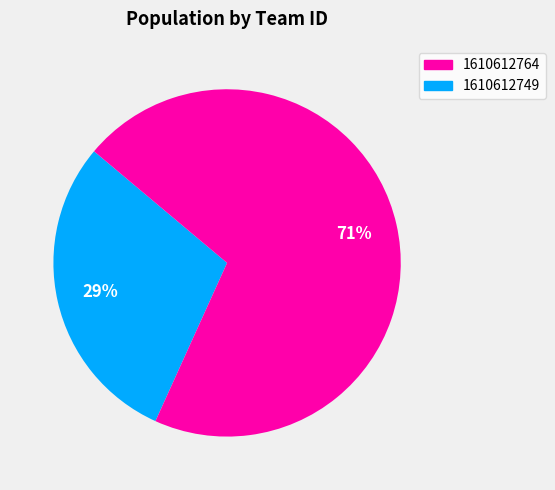

To the nearest percent, what is the average slice percentage?

50%